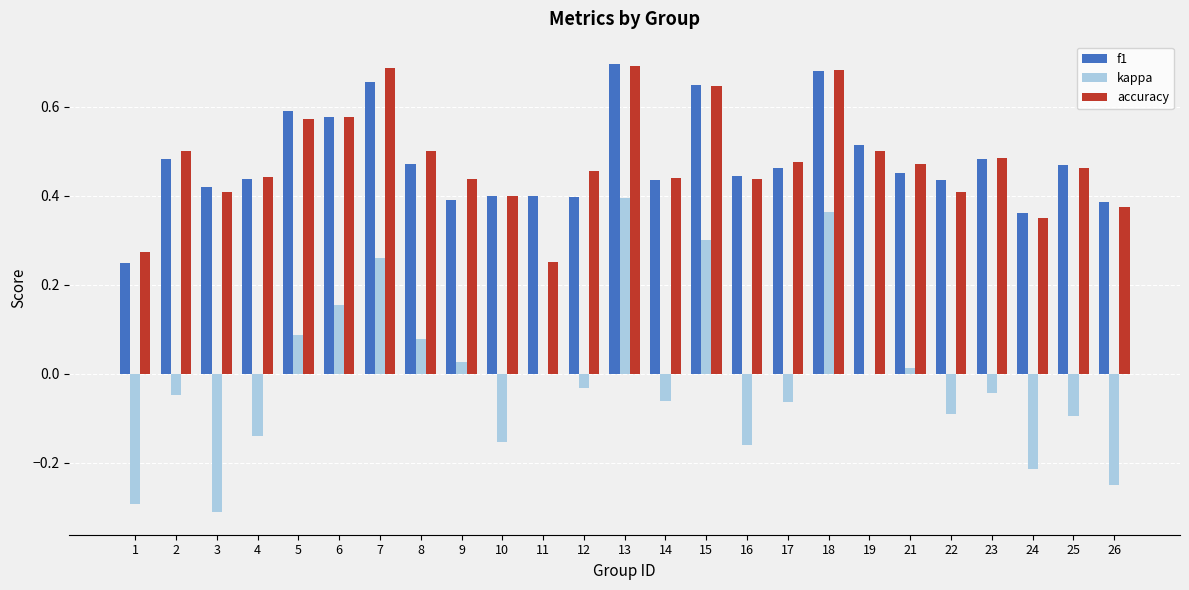

True or false: accuracy has a value of 0.7 at 18.

True